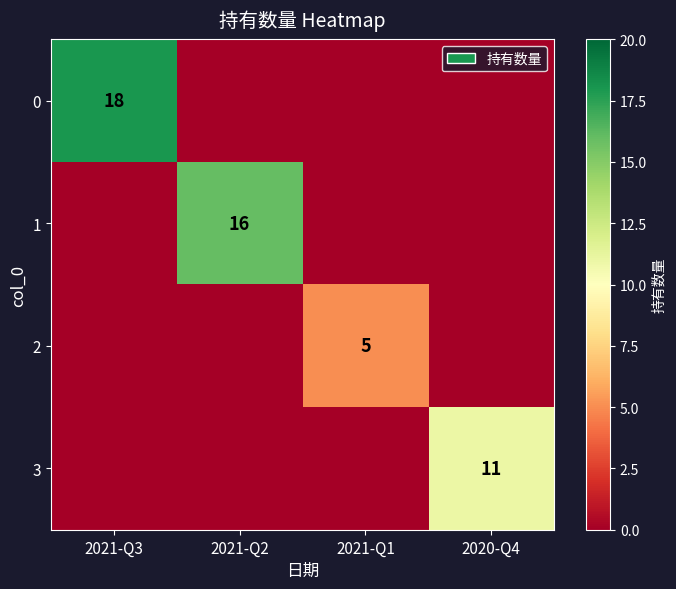

What is the spread (max minus min) of values at 2020-Q4?

11